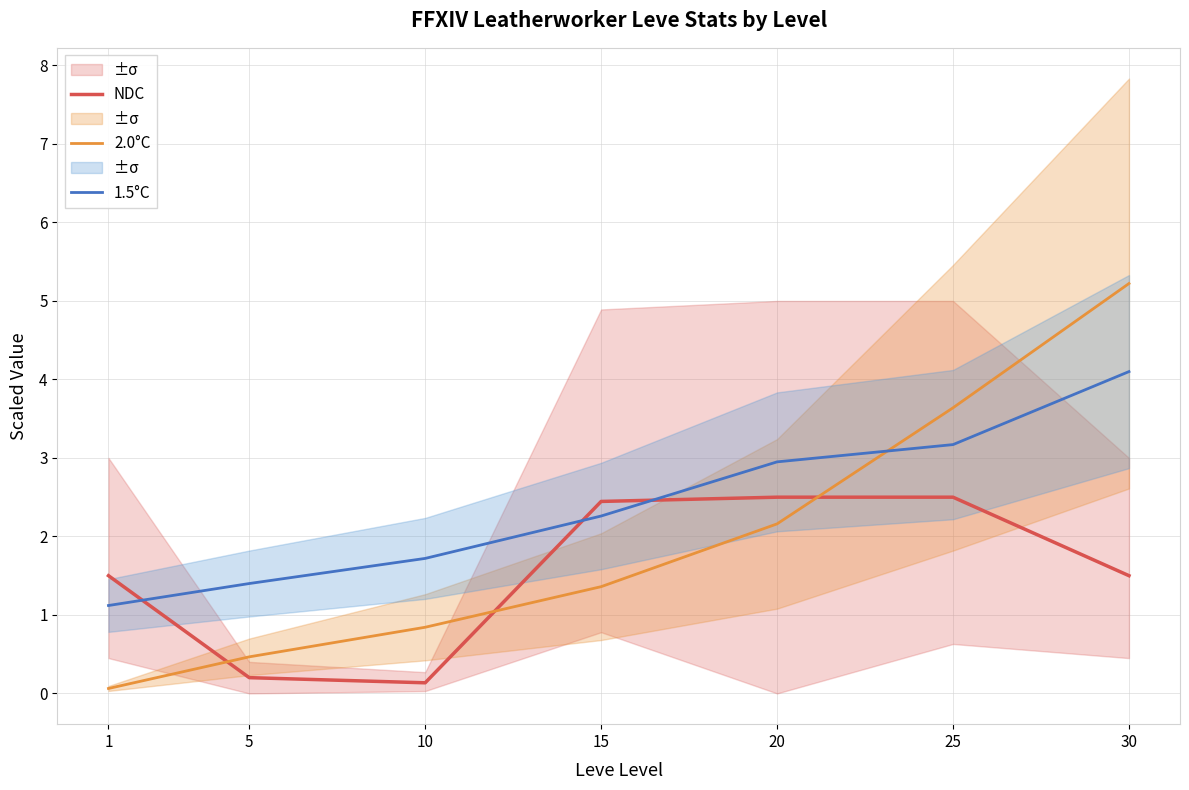

How many values in the 2.0°C series are below 1?

3